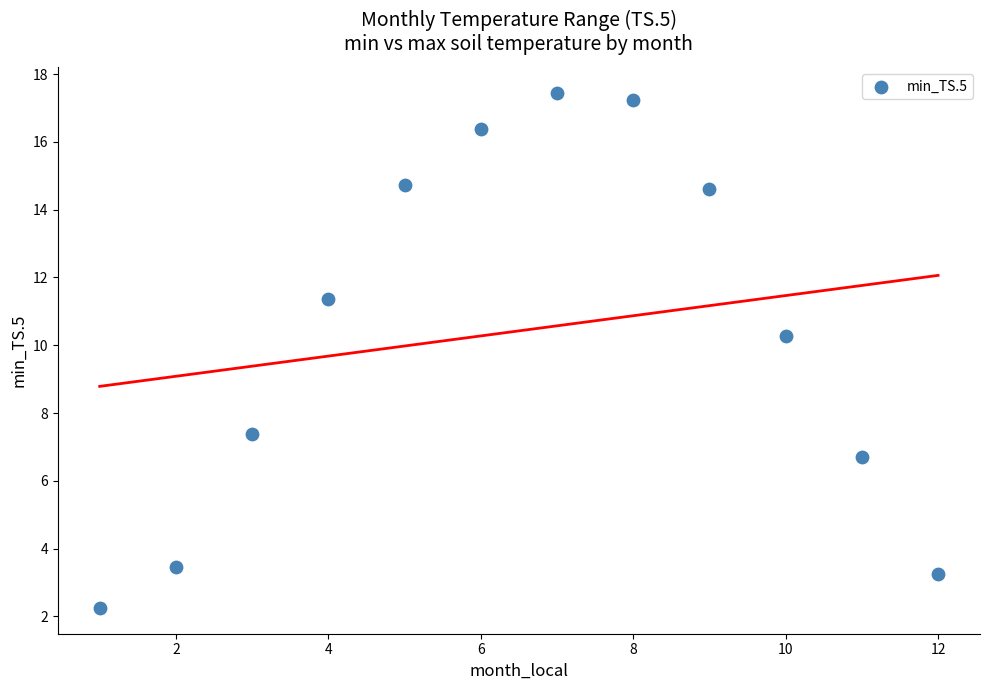

What is the average Y value?

10.4